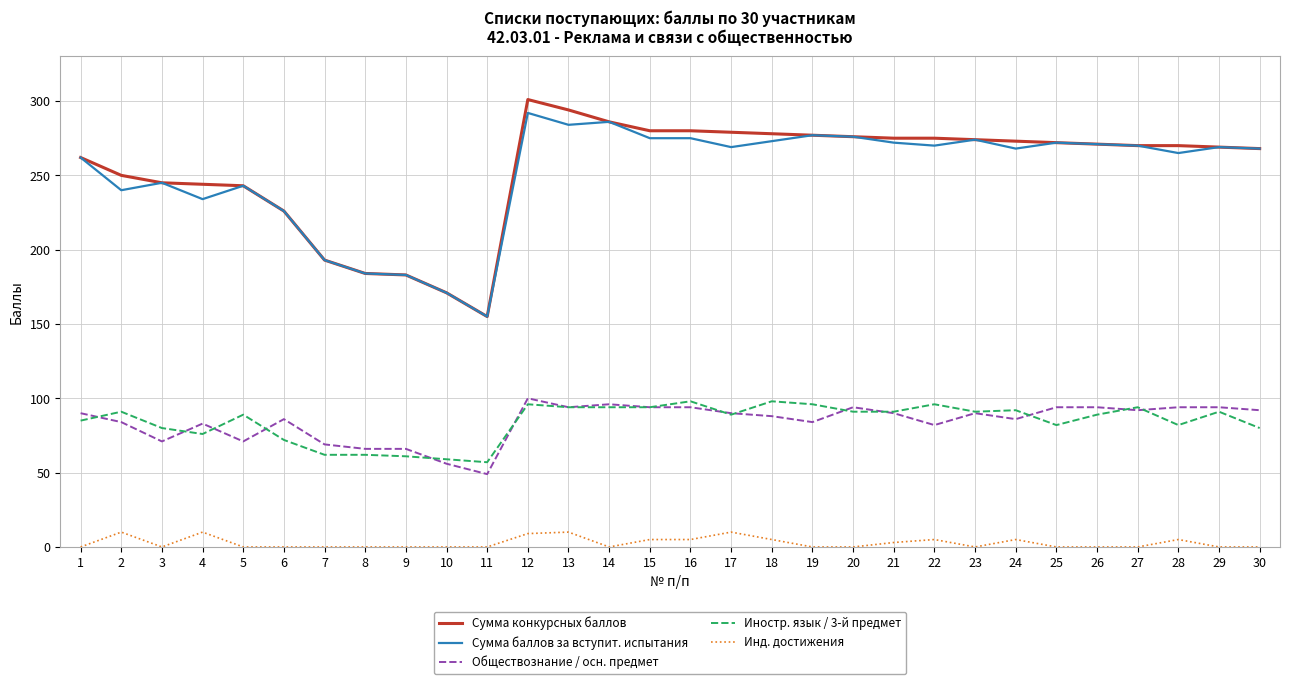

How many categories are shown in the chart?

30